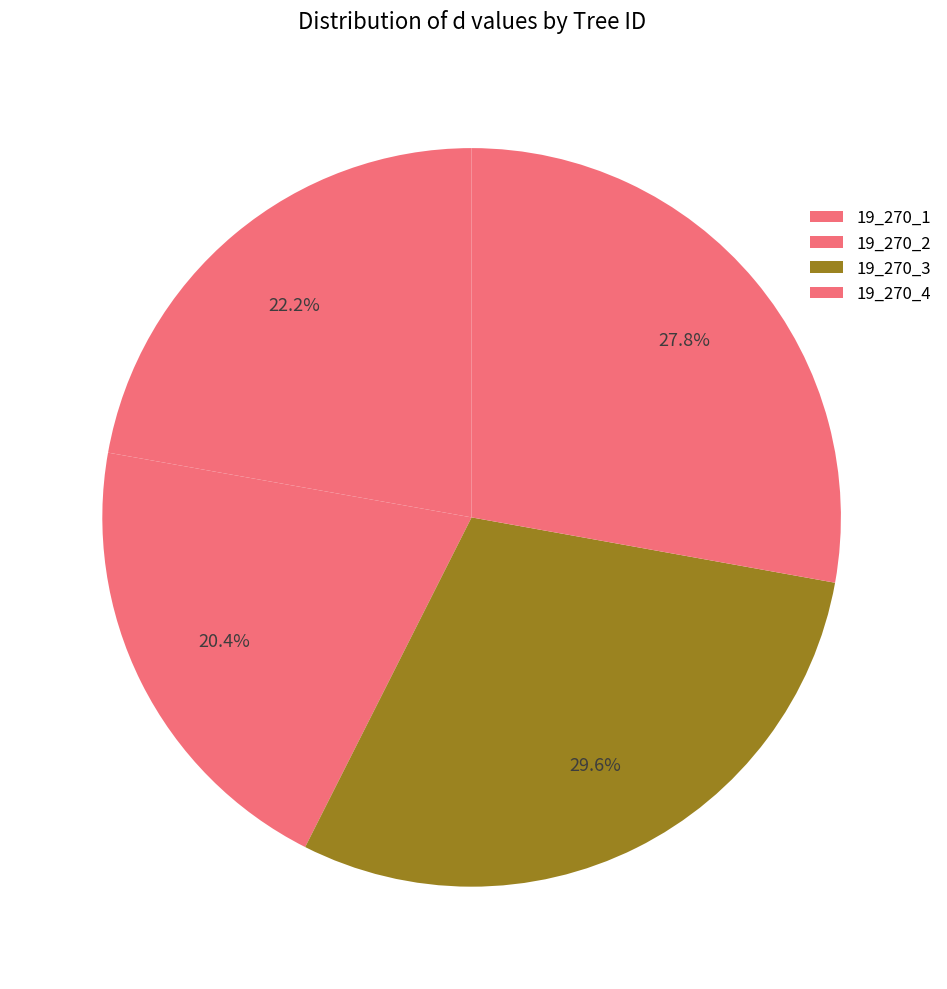

What percentage is the 19_270_2 slice, to the nearest percent?

20%